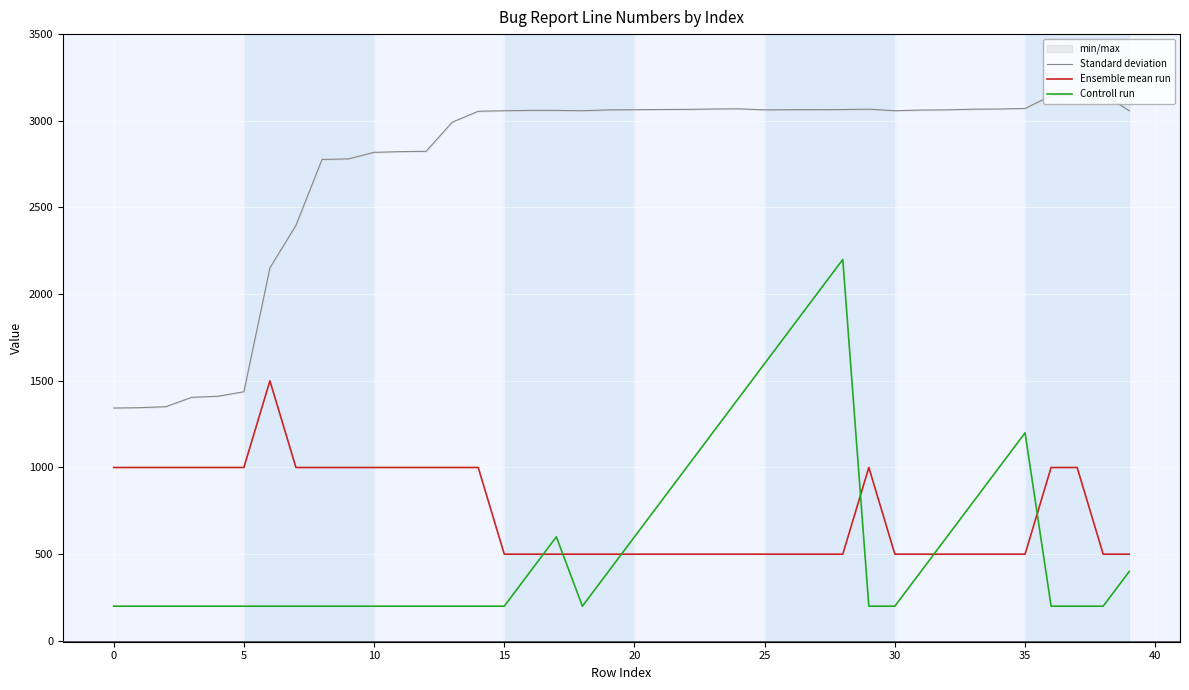

How many data points in Controll run are above 200?

18